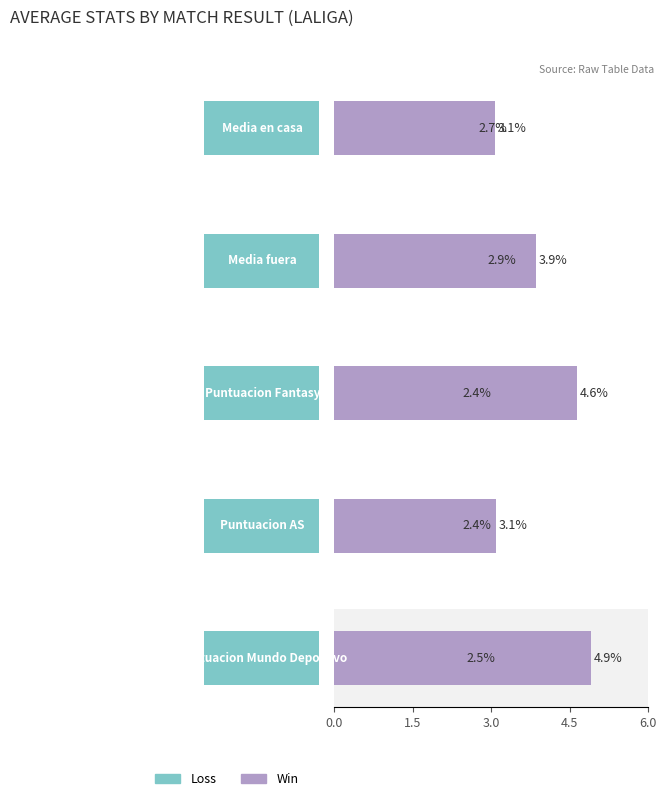

How many values in the Media fuera series are below 3?

1